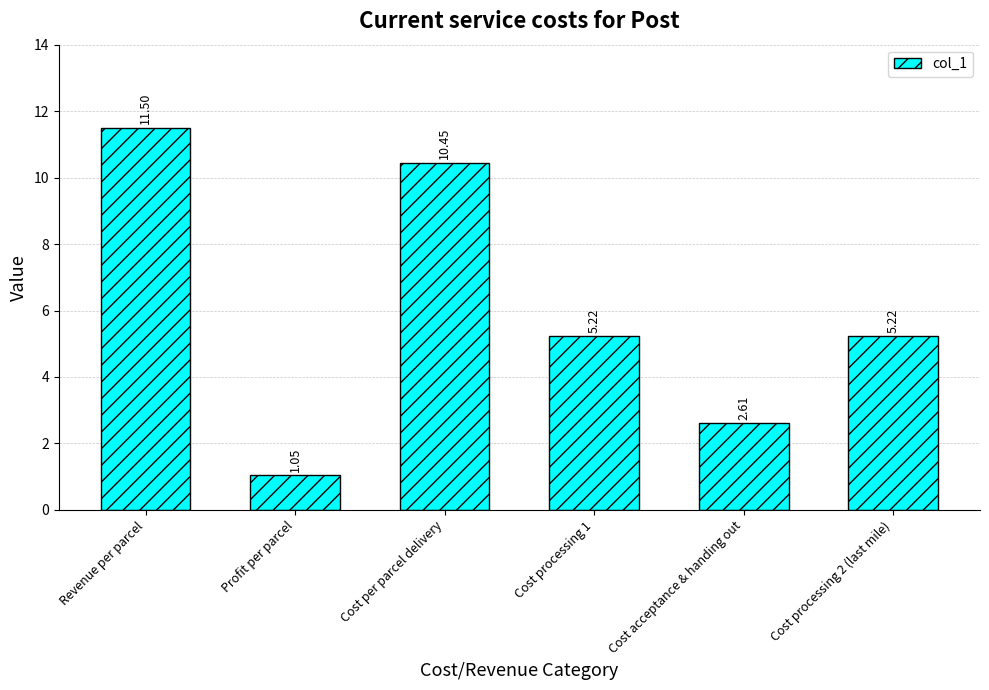

What is the maximum value shown in the chart?

11.5